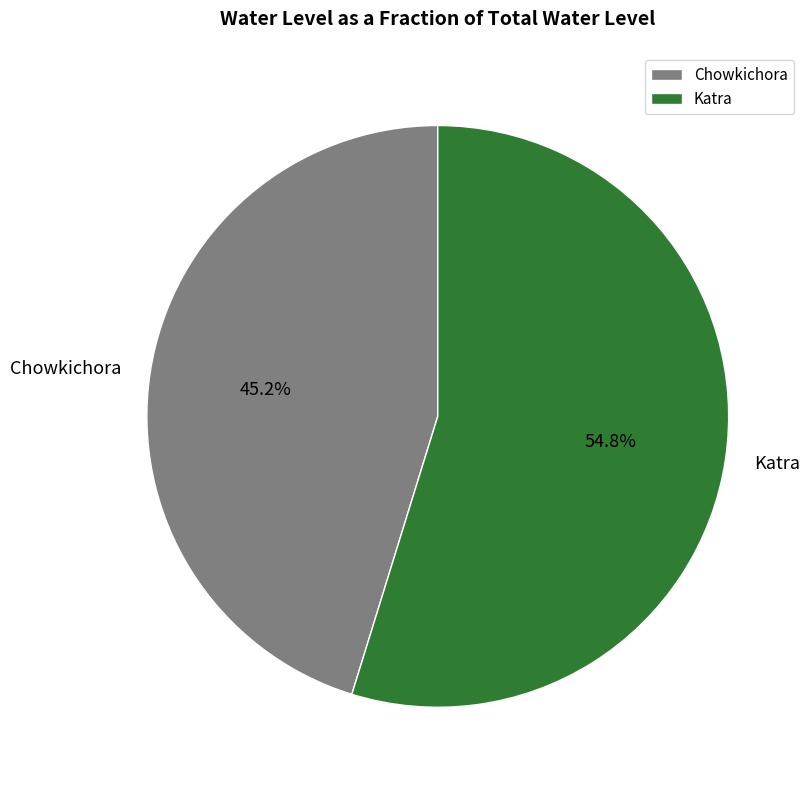

Which slice is the largest?

Katra